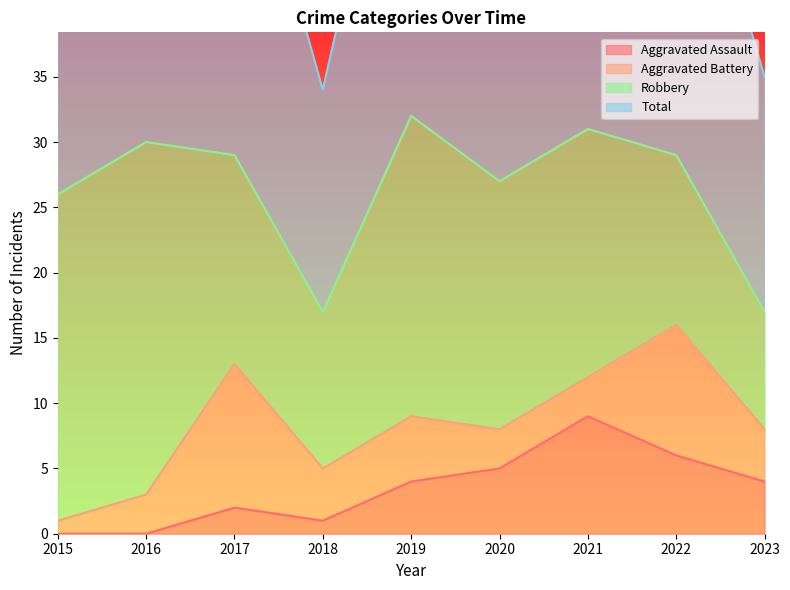

True or false: Total and Aggravated Assault cross at least once.

False